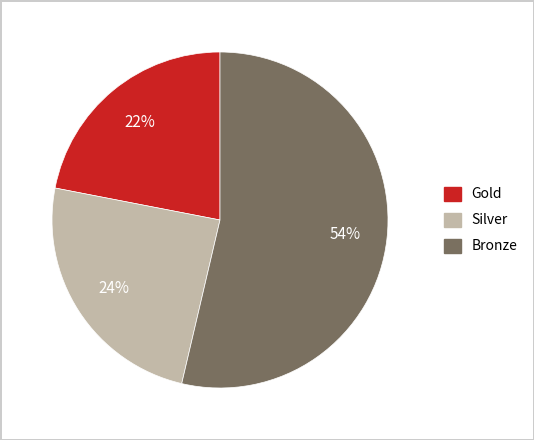

To the nearest percent, what is the average slice percentage?

33%